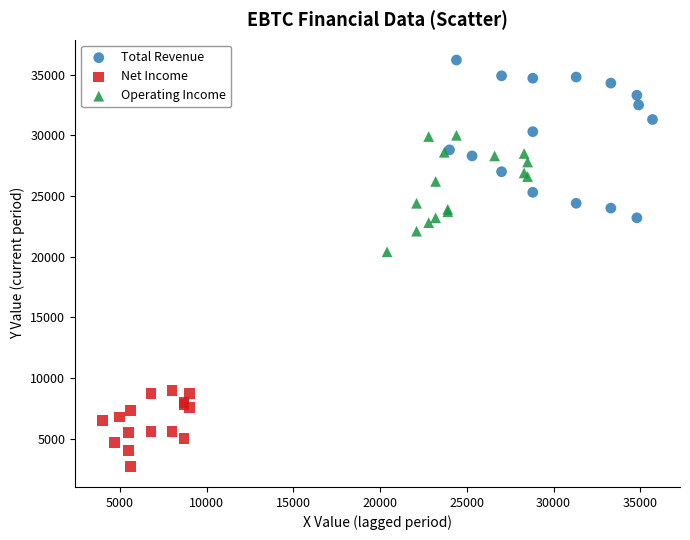

Which series has the largest Y range (max minus min)?

Total Revenue